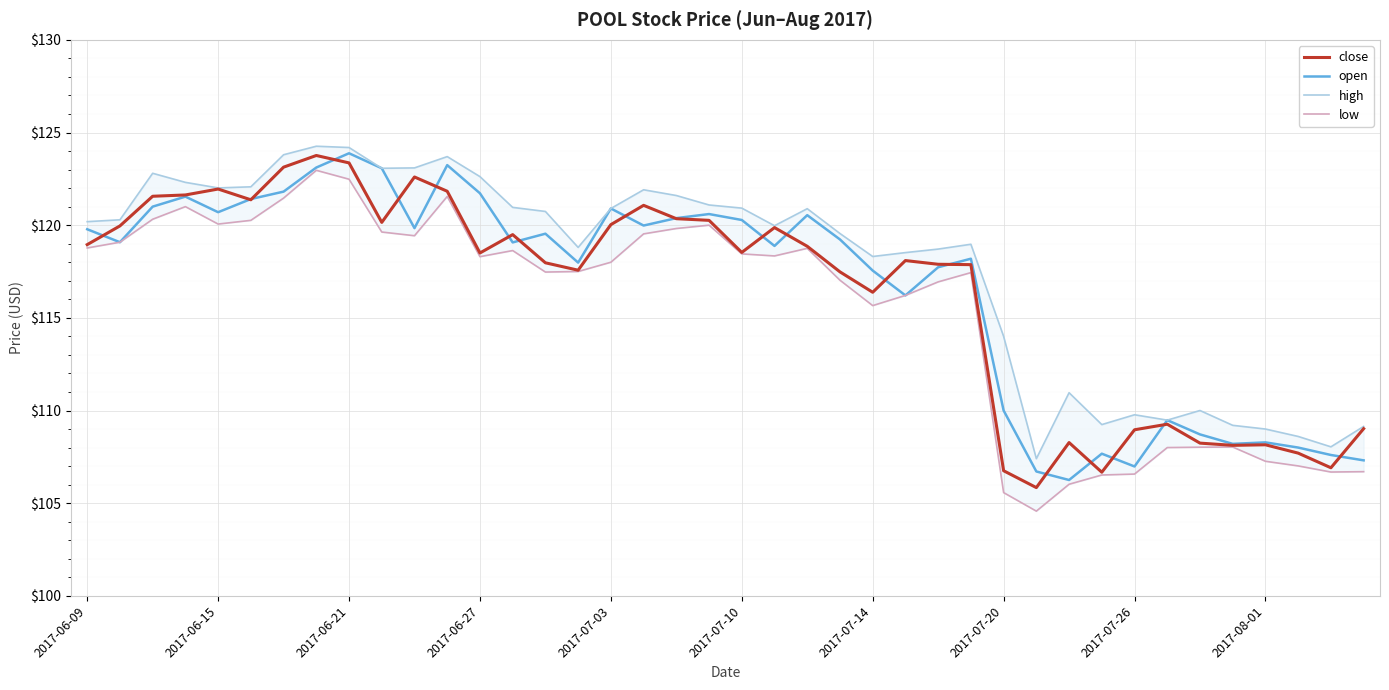

Rank the series at 18 from lowest to highest value.

low, close, open, high